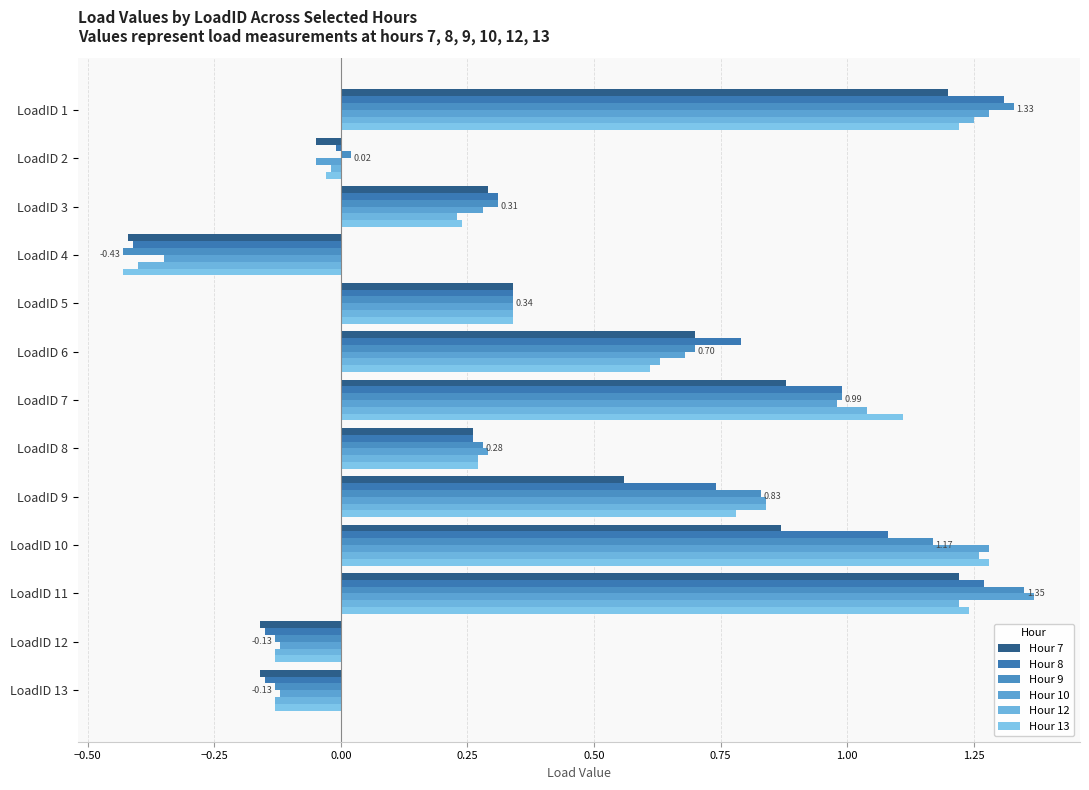

Reading right to left, transcribe all the data shown in this chart.

Hour 7: -0.2	-0.2	1.2	0.9	0.6	0.3	0.9	0.7	0.3	-0.4	0.3	-0.1	1.2
Hour 8: -0.1	-0.1	1.3	1.1	0.7	0.3	1.0	0.8	0.3	-0.4	0.3	-0.0	1.3
Hour 9: -0.1	-0.1	1.4	1.2	0.8	0.3	1.0	0.7	0.3	-0.4	0.3	0.0	1.3
Hour 10: -0.1	-0.1	1.4	1.3	0.8	0.3	1.0	0.7	0.3	-0.3	0.3	-0.1	1.3
Hour 12: -0.1	-0.1	1.2	1.3	0.8	0.3	1.0	0.6	0.3	-0.4	0.2	-0.0	1.2
Hour 13: -0.1	-0.1	1.2	1.3	0.8	0.3	1.1	0.6	0.3	-0.4	0.2	-0.0	1.2